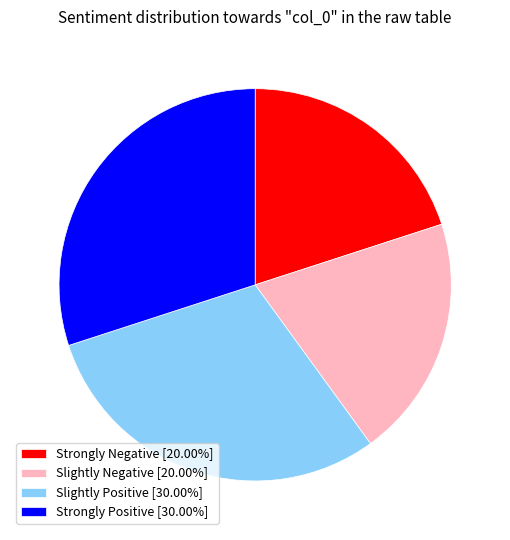

Is there a majority slice in this chart?

No